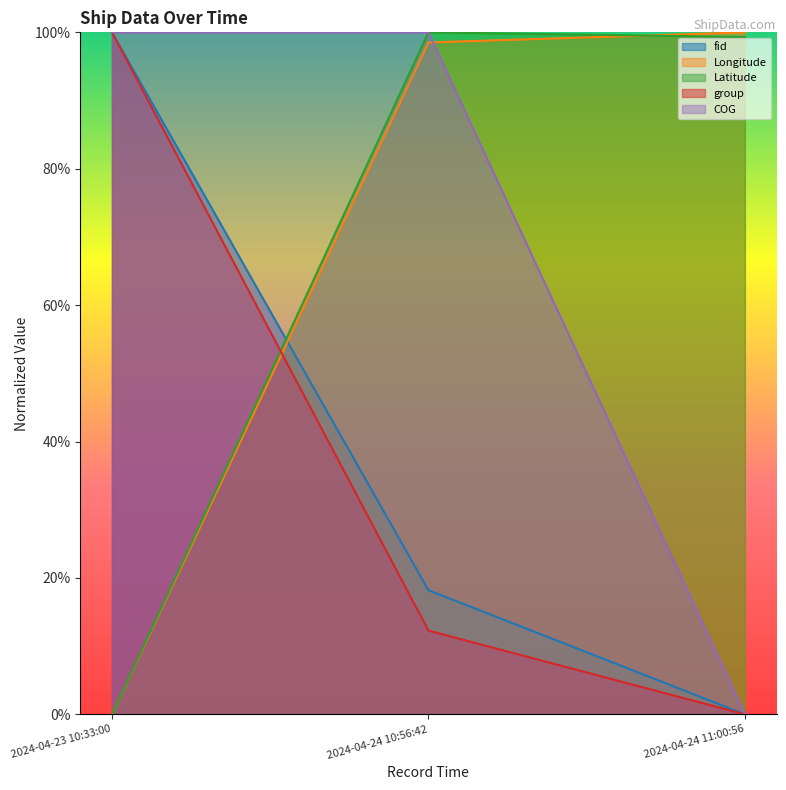

How many COG values are between 0 and 100?

3